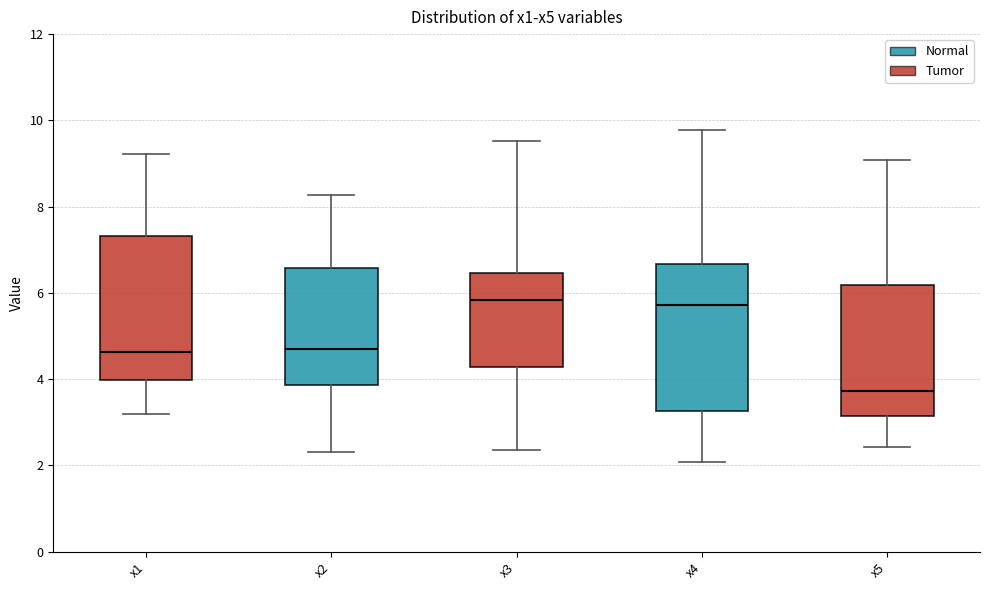

Where is the lower edge of the box for x4 on the y-axis? The values are not printed on the chart, so give them approximately, as read against the axis.

3.2